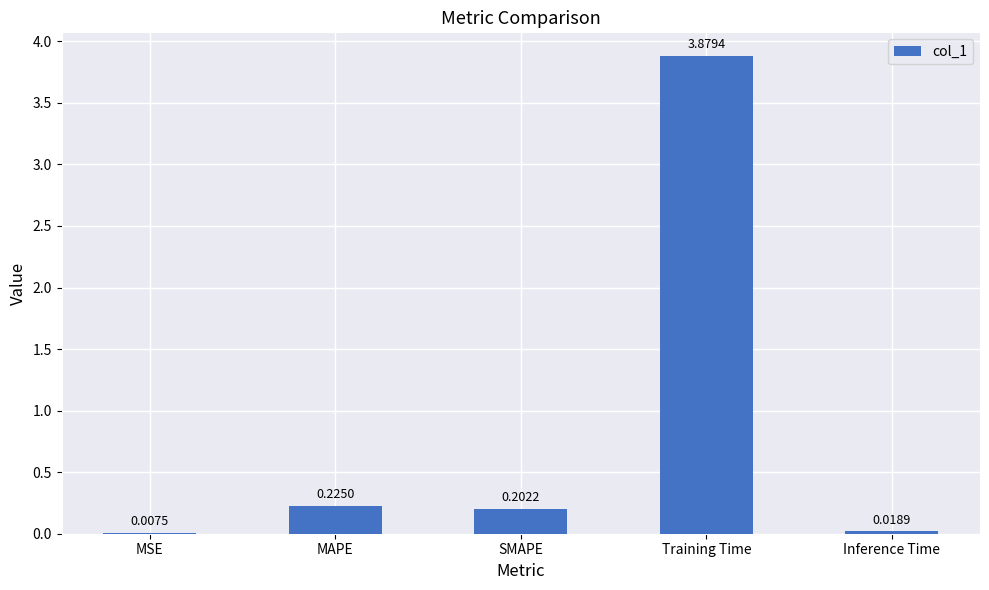

What is the sum of all values?

4.3